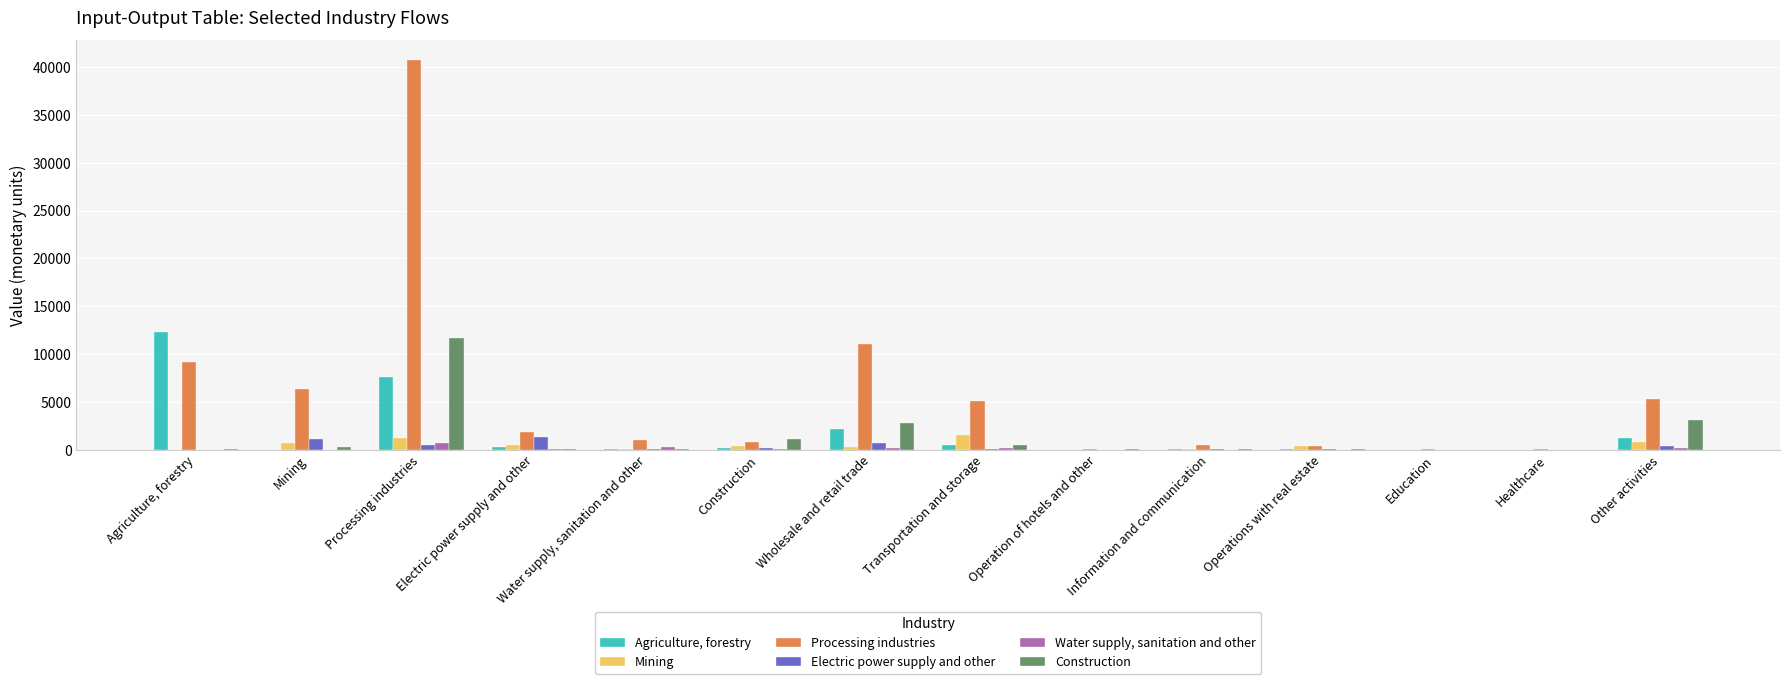

At which category is the sum across all series the highest?

Processing industries